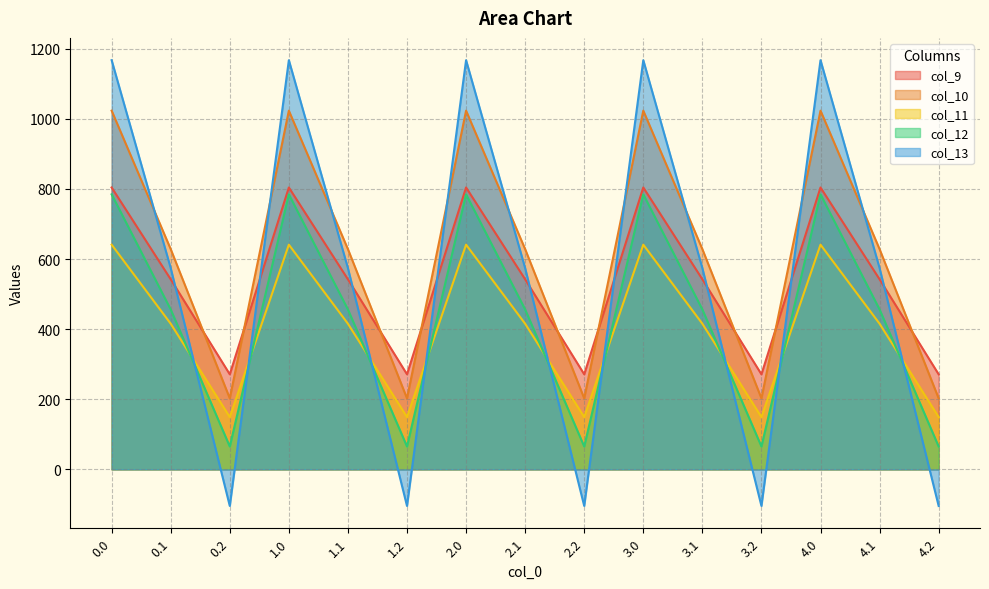

What is the label of the 8th point from the left?

2.1